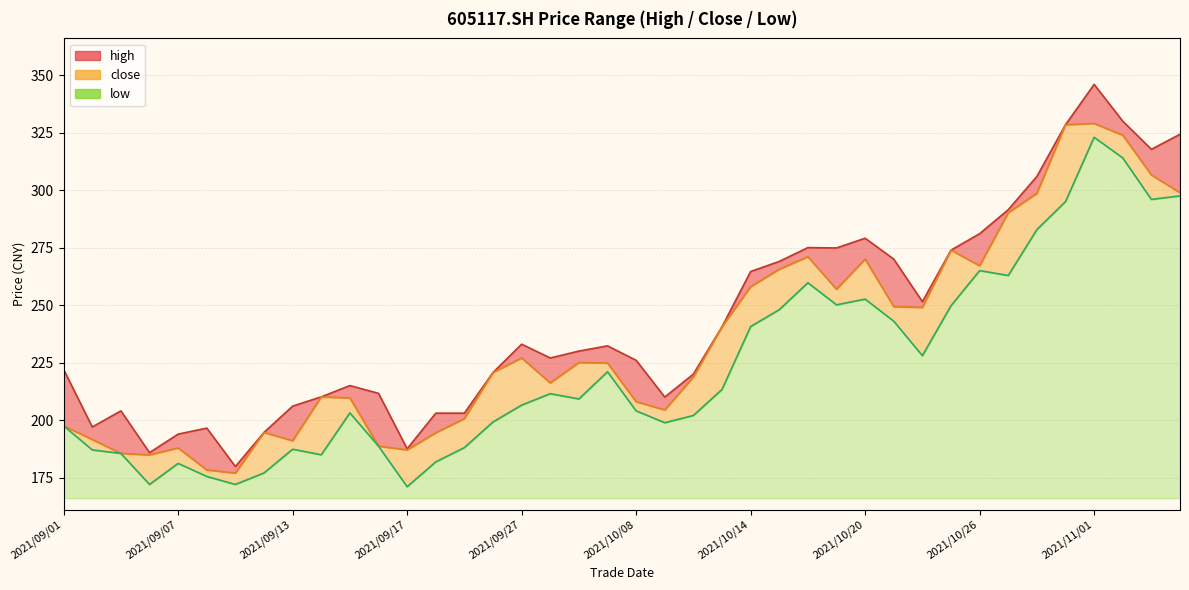

Does the chart display data point markers on the line(s)?

No